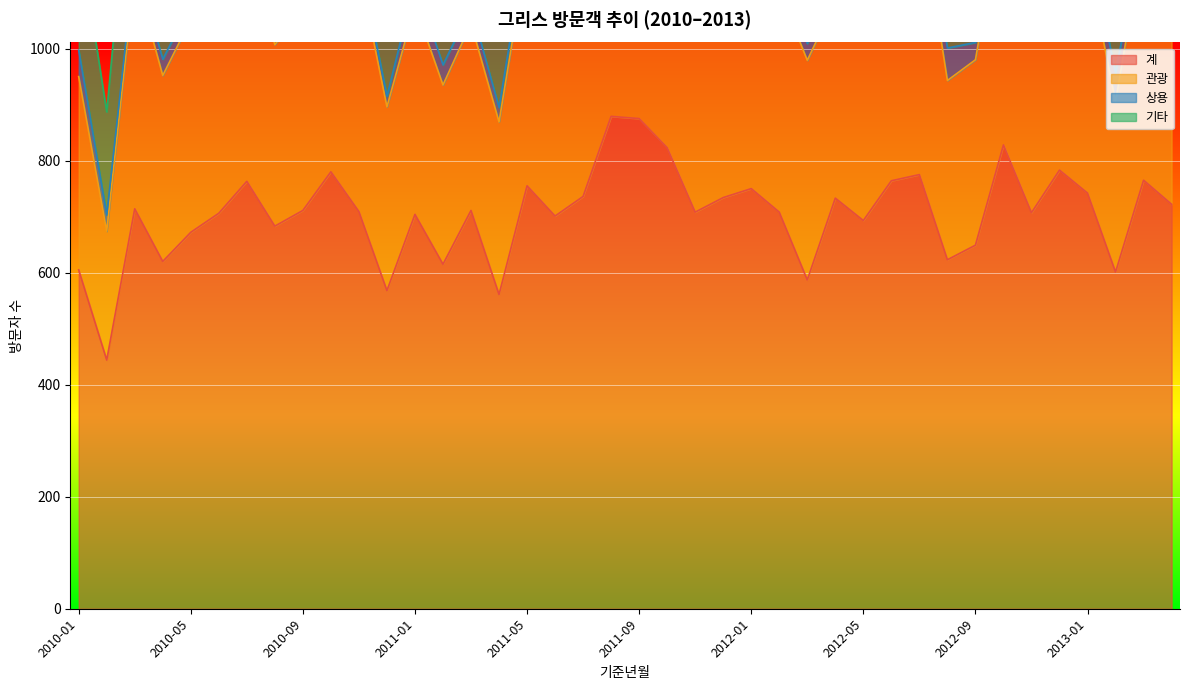

What is the label of the 12th point from the right?

2012-05